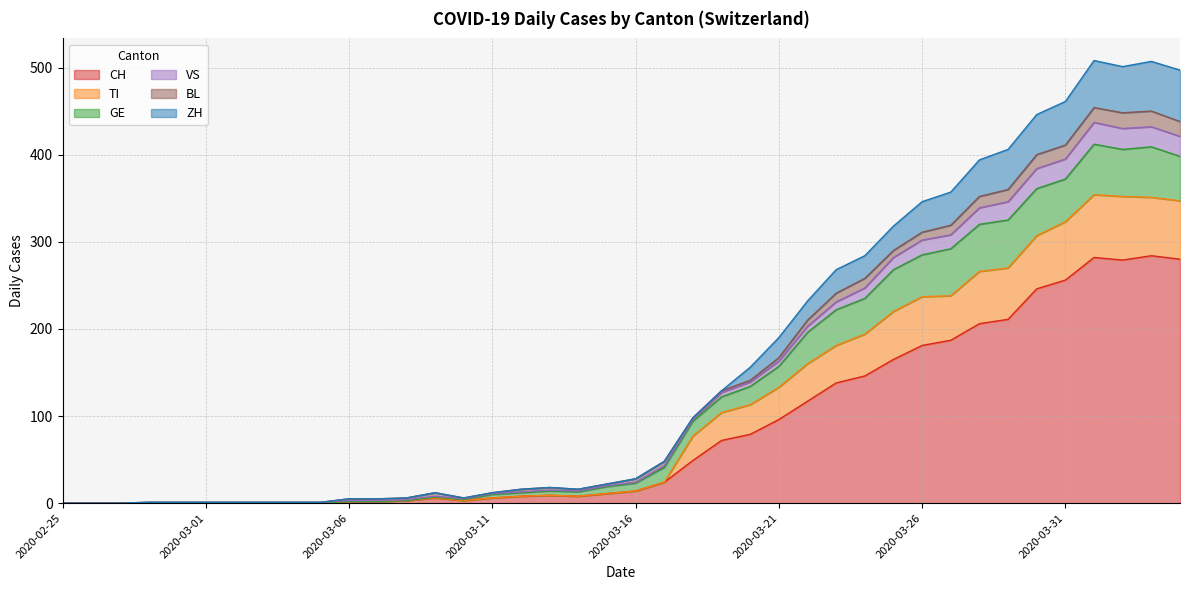

What is the highest value of the CH series?

284